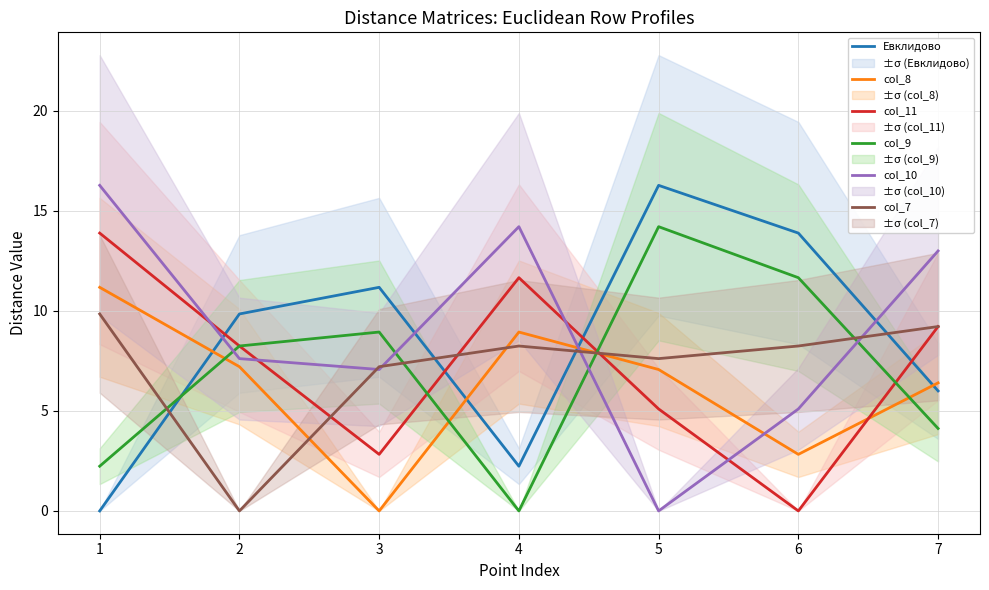

What value does the Евклидово series have at 7?

6.0